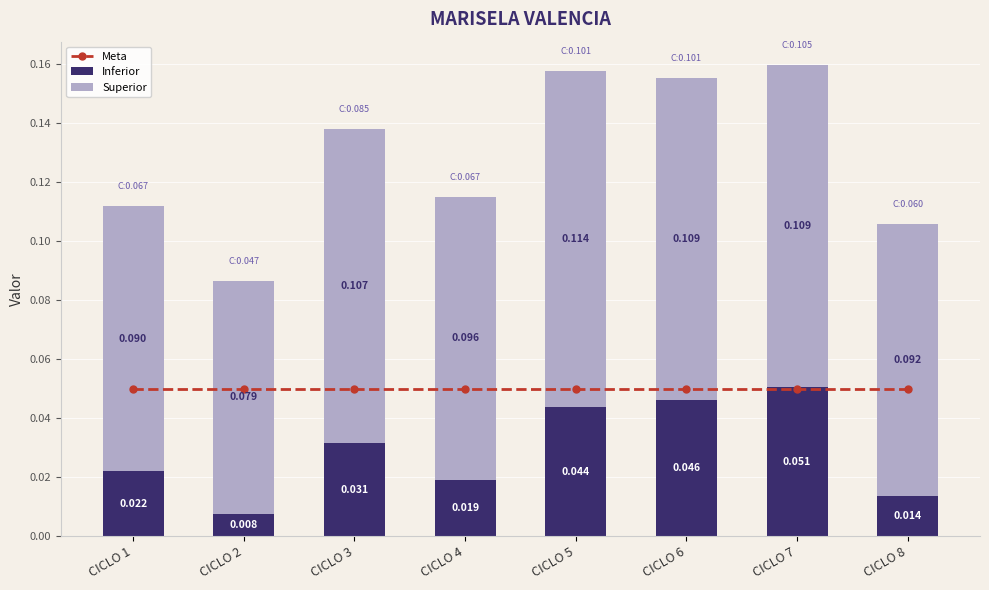

How many distinct data groups are displayed?

3